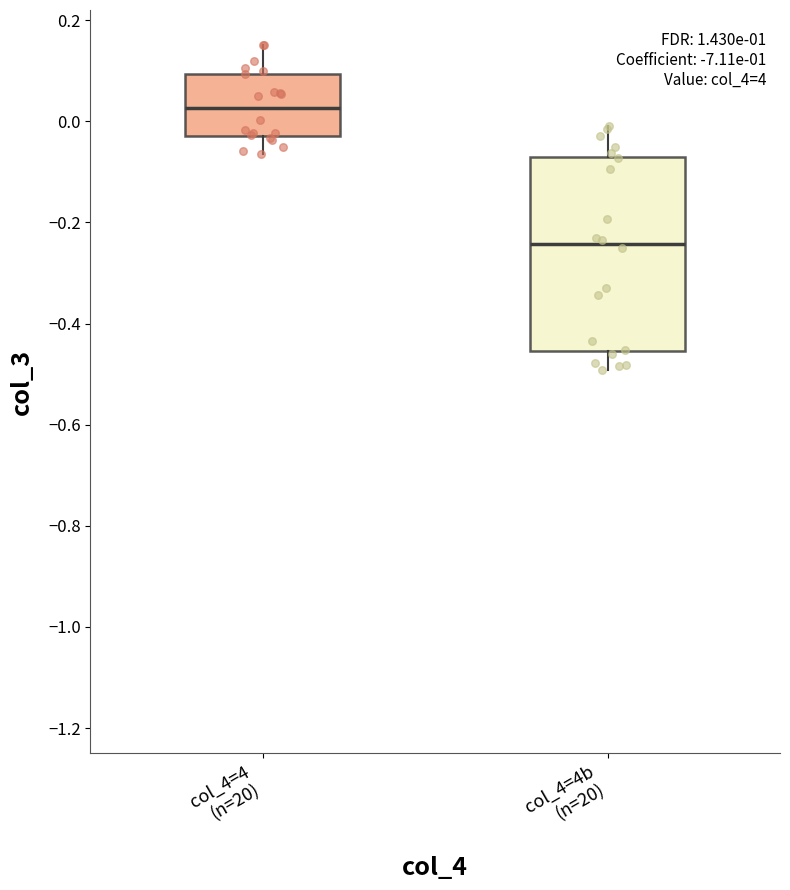

Where is the lower edge of the box for col_4=4 (n=20) on the y-axis? The values are not printed on the chart, so give them approximately, as read against the axis.

-0.02